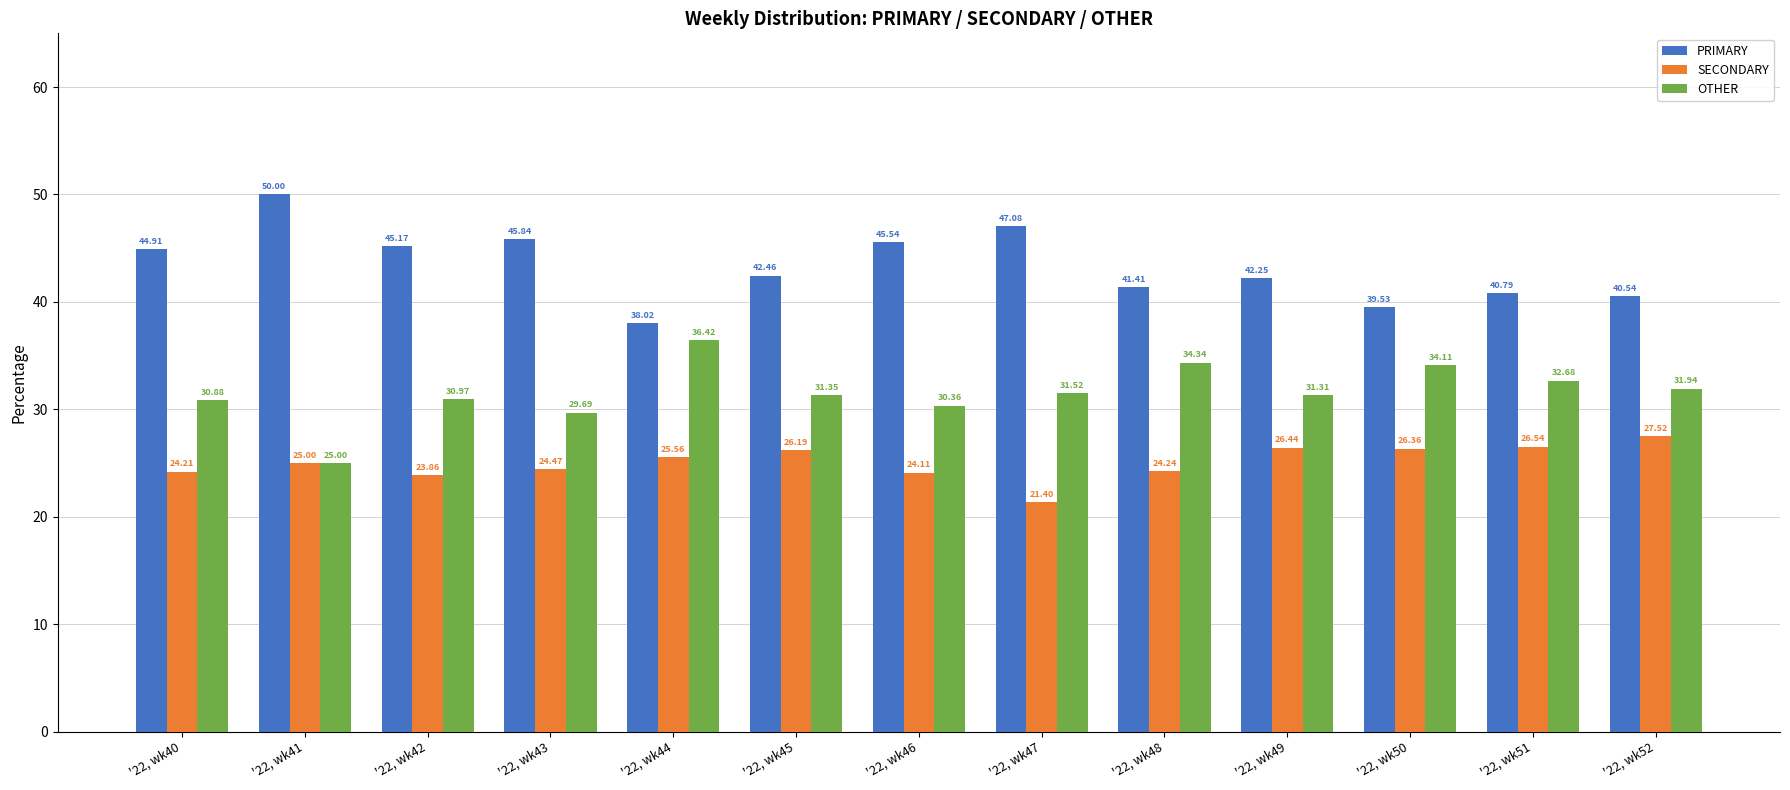

At '22, wk43, list the series in order from smallest to largest.

SECONDARY, OTHER, PRIMARY